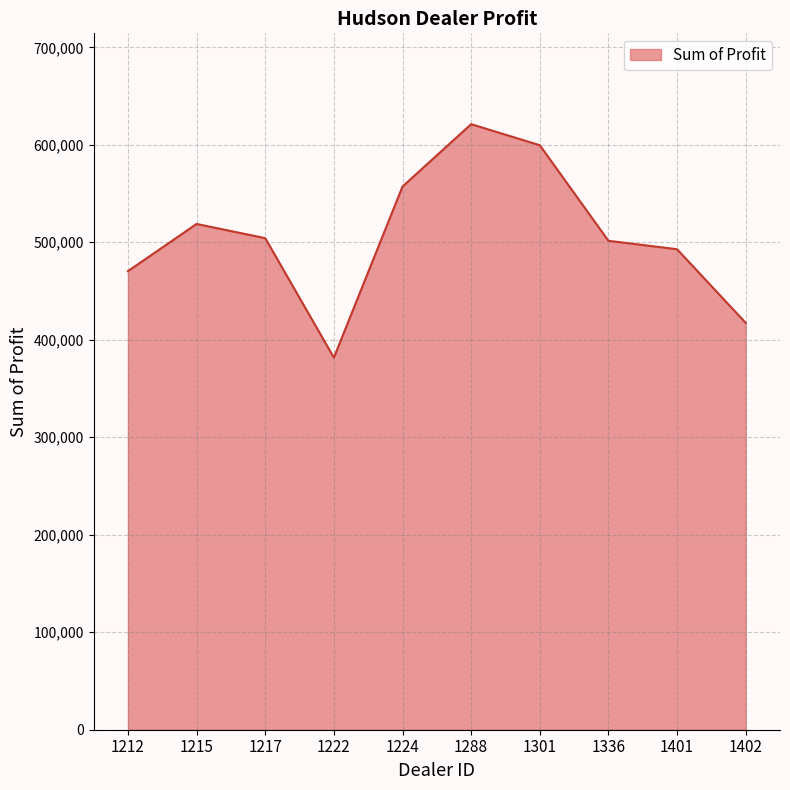

The value at 1224 is 883412.7. True or false?

False